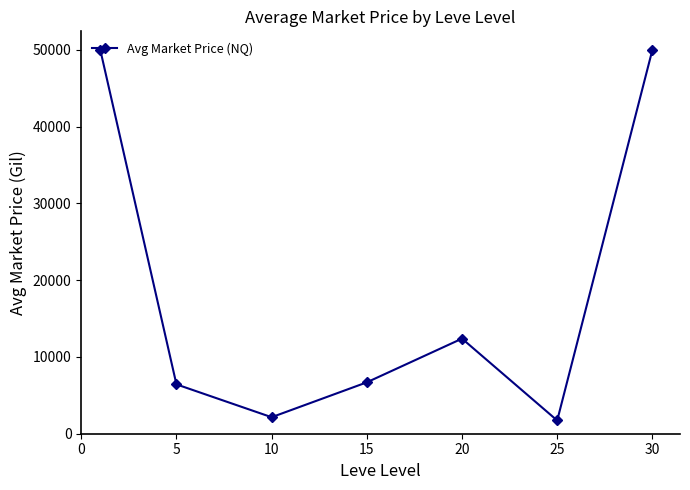

What is the difference between the maximum and second lowest values?

47849.3